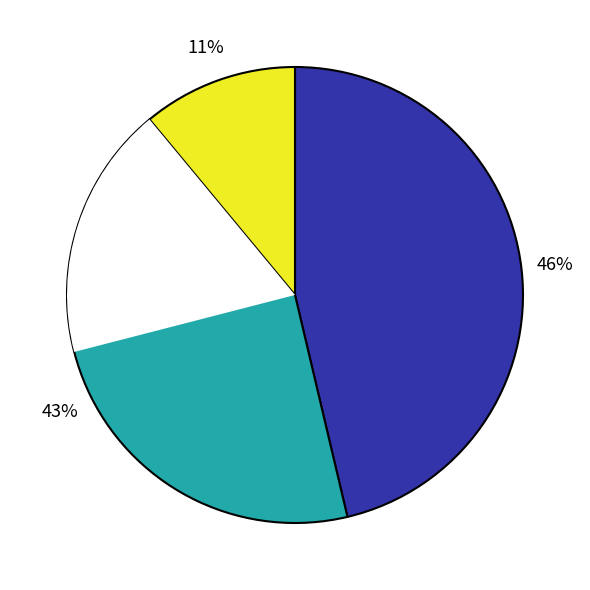

Is the sum of 再叠玉溪四咏韵 and 次陈彦博博士寒斋四咏韵 其四 拥衾清坐 greater than half?

No